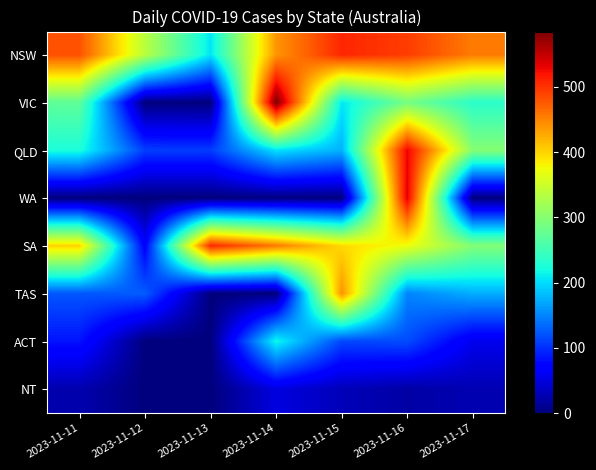

What is the difference between the highest and lowest values at 2023-11-12?

336